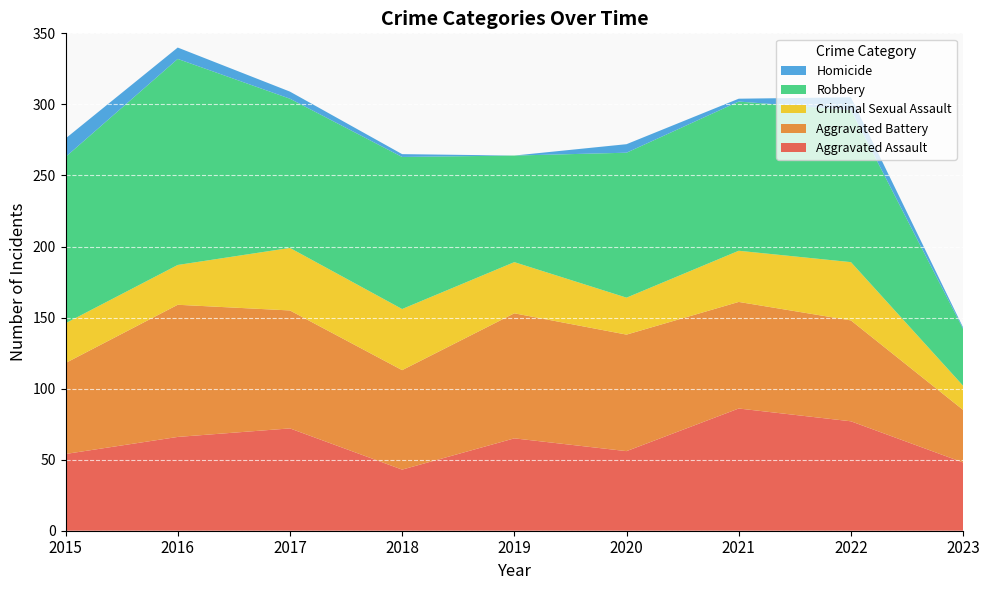

Reading left to right, extract all data points from this chart.

Aggravated Assault: 2015=54	2016=66	2017=72	2018=43	2019=65	2020=56	2021=86	2022=77	2023=48
Aggravated Battery: 2015=64	2016=93	2017=83	2018=70	2019=88	2020=82	2021=75	2022=71	2023=37
Criminal Sexual Assault: 2015=28	2016=28	2017=44	2018=43	2019=36	2020=26	2021=36	2022=41	2023=17
Robbery: 2015=117	2016=145	2017=105	2018=107	2019=75	2020=102	2021=105	2022=107	2023=40
Homicide: 2015=13	2016=8	2017=5	2018=2	2019=0	2020=6	2021=2	2022=9	2023=1